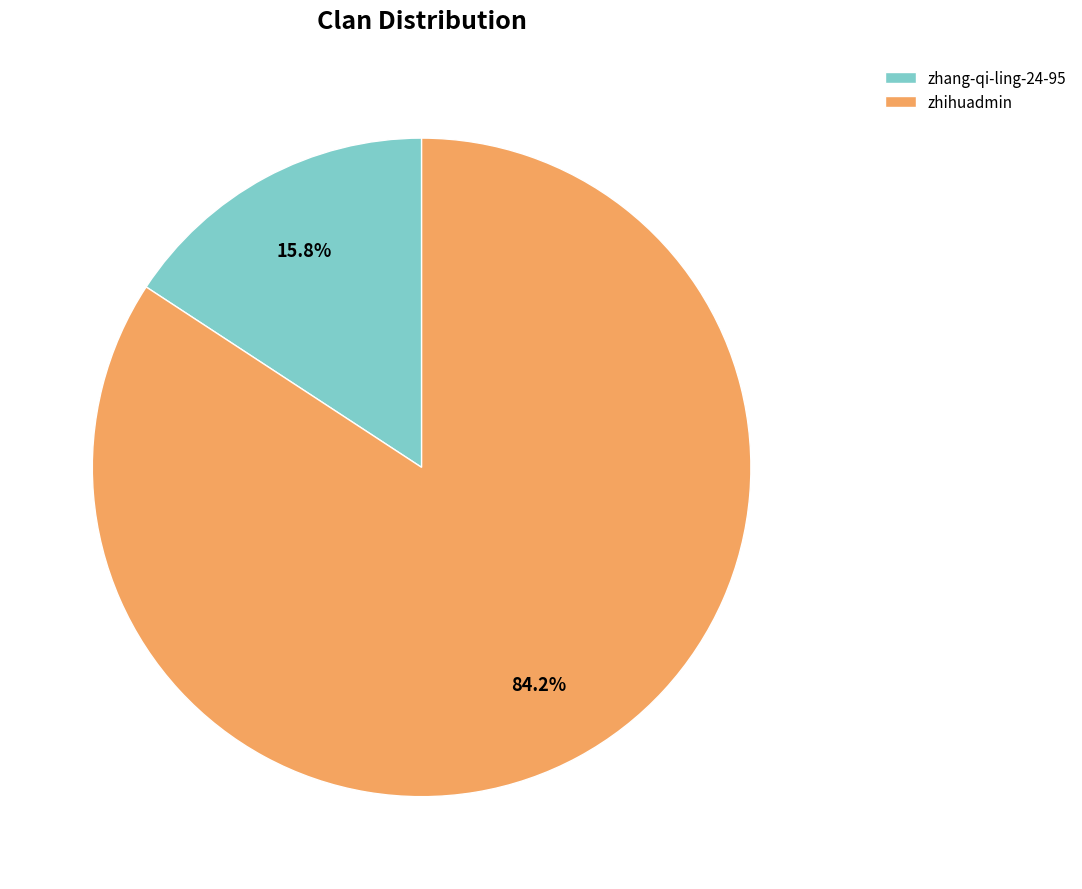

What percentage is the zhang-qi-ling-24-95 slice, to the nearest percent?

16%